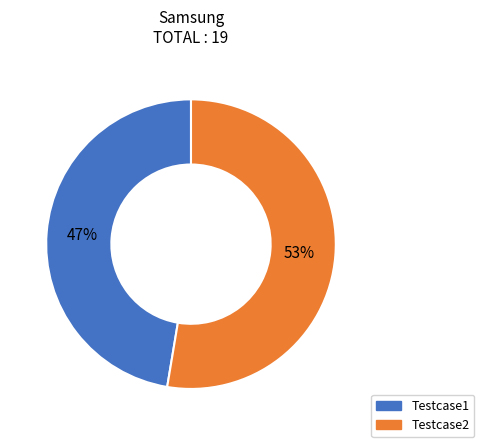

Approximately how many times larger is the value at Testcase1 compared to Testcase2?

0.9